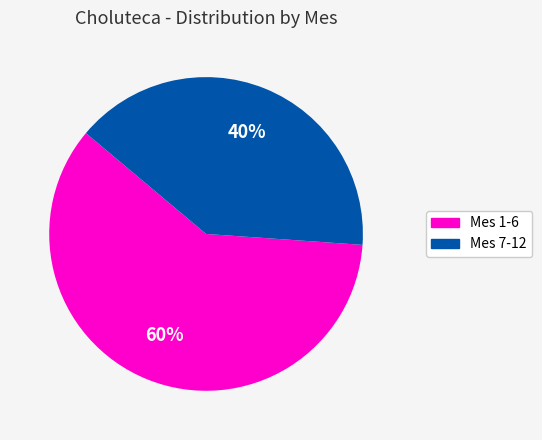

Is there any slice that represents more than half of the pie?

Yes